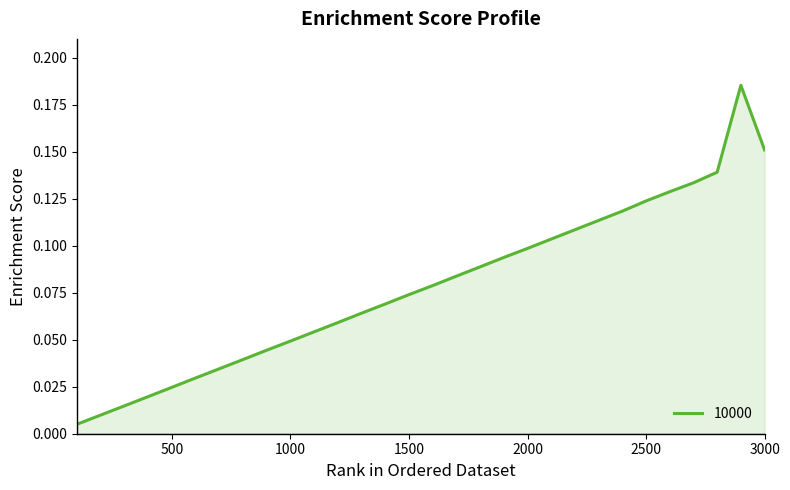

Reading left to right, extract all data points from this chart.

0.0	0.0	0.0	0.0	0.0	0.0	0.0	0.0	0.0	0.0	0.1	0.1	0.1	0.1	0.1	0.1	0.1	0.1	0.1	0.1	0.1	0.1	0.1	0.1	0.1	0.1	0.1	0.1	0.2	0.2